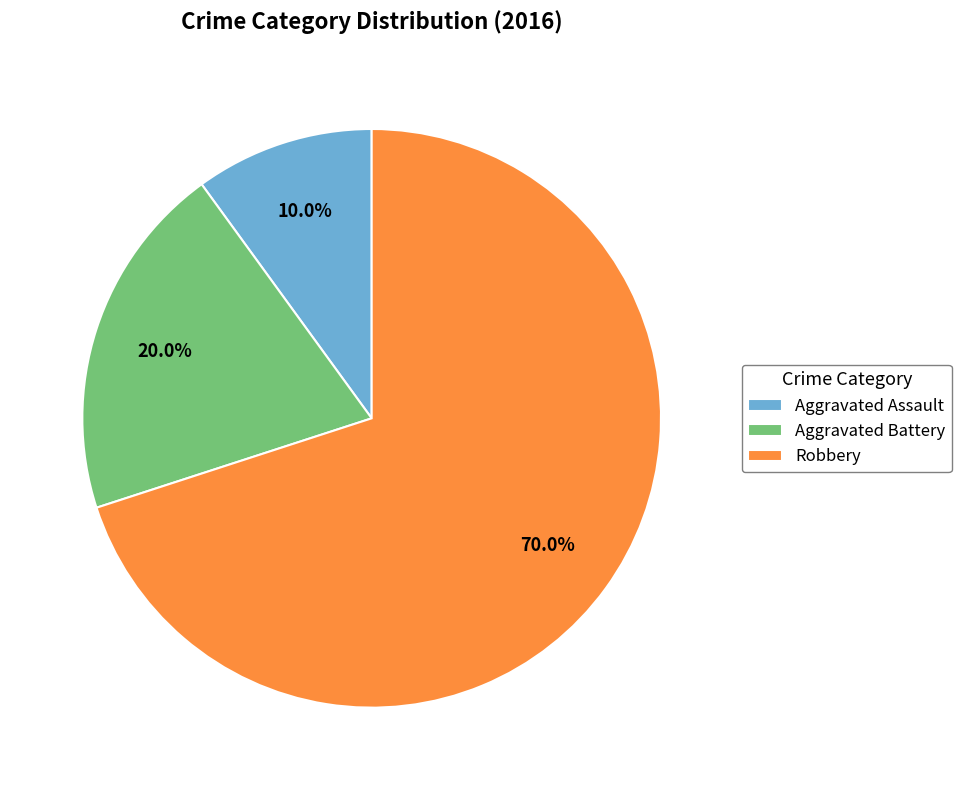

Is it true that Aggravated Assault is 10% of the pie?

True